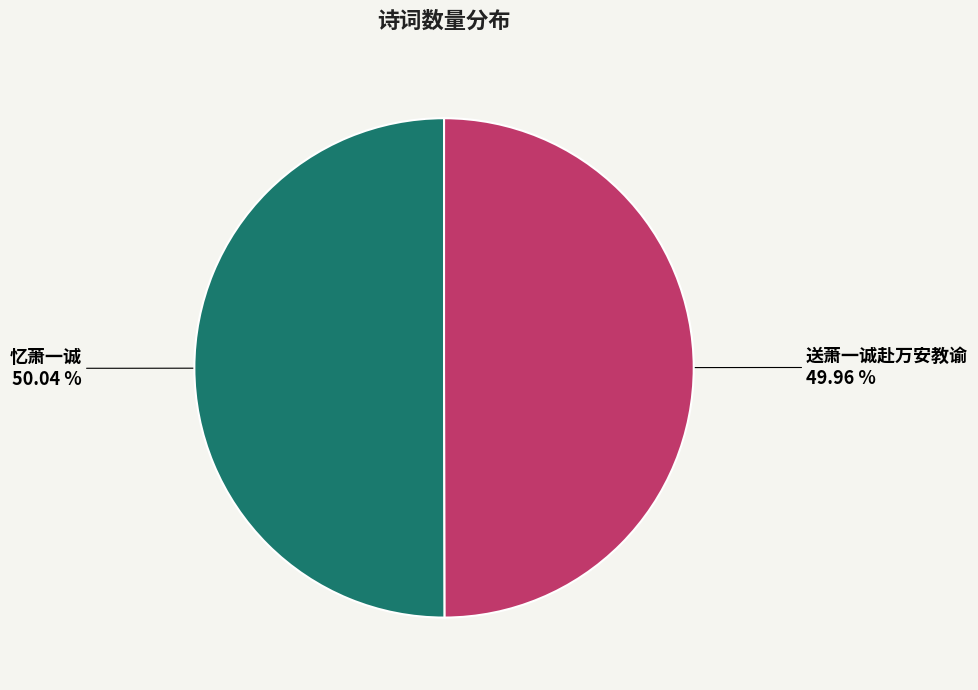

How many slices are in this pie chart?

2